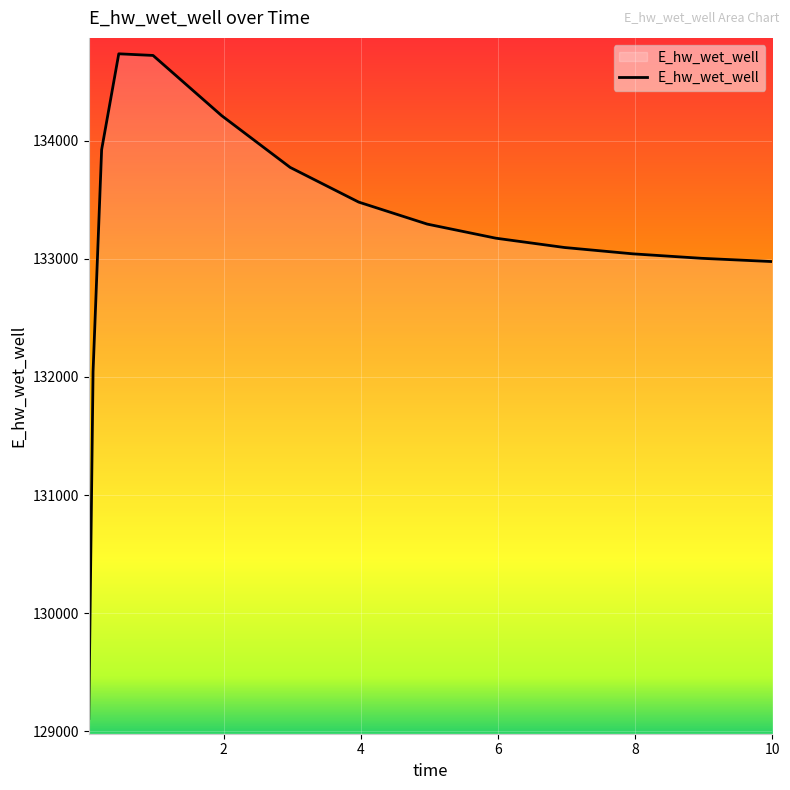

What is the smallest value displayed?

129110.0